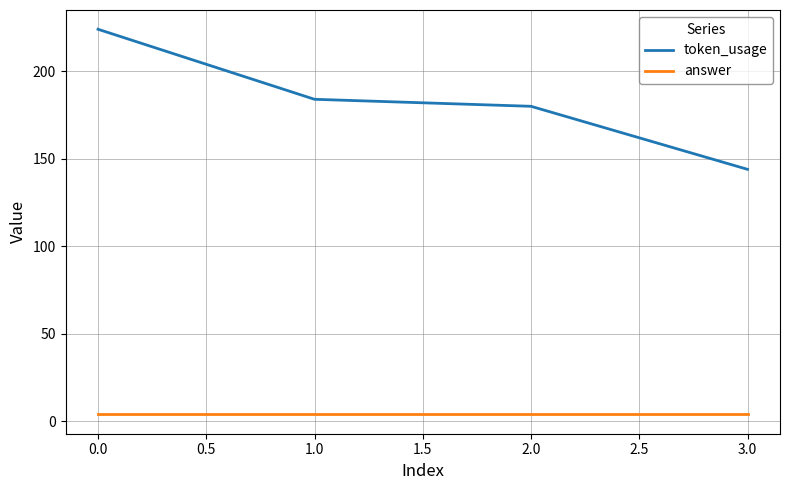

The value of token_usage at 2.0 is 285. True or false?

False